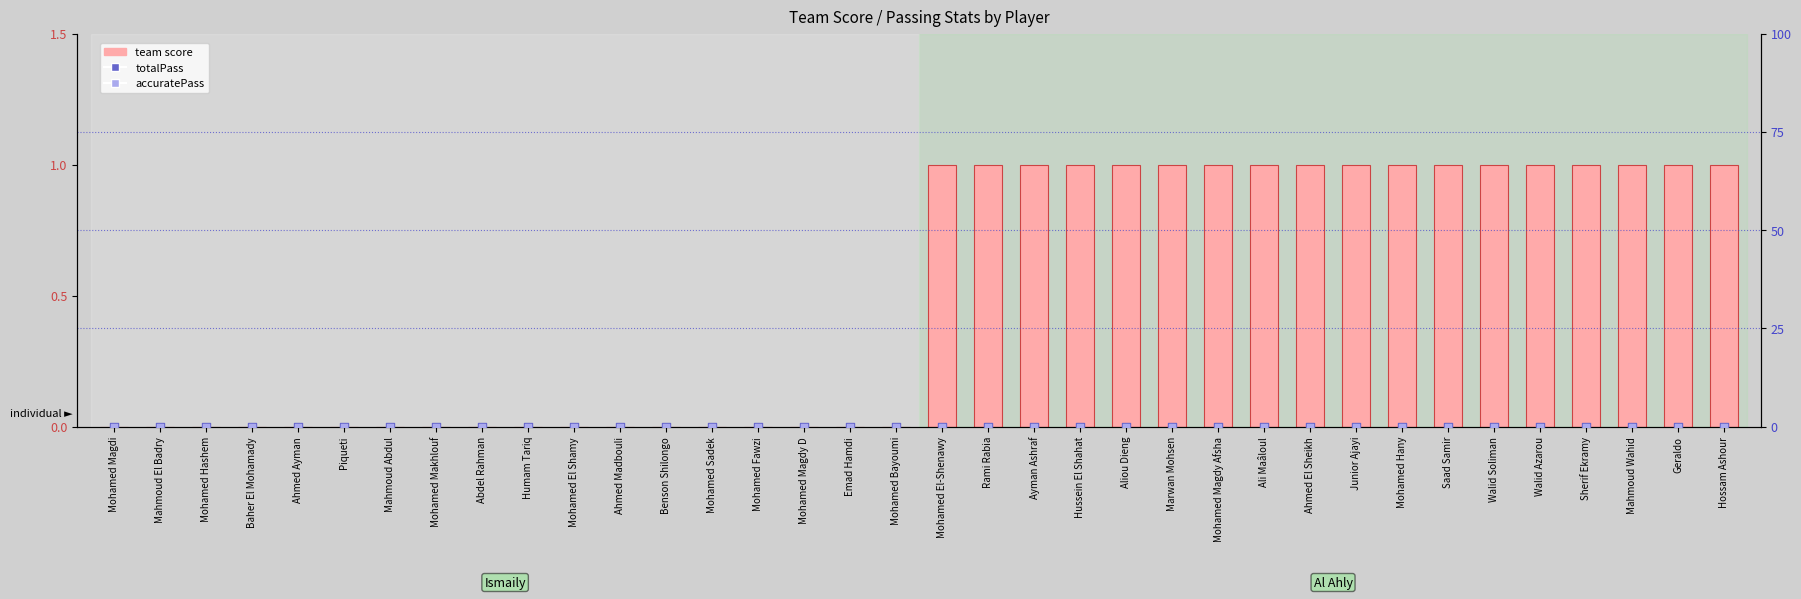

What is the total value across all series at Walid Soliman?

1